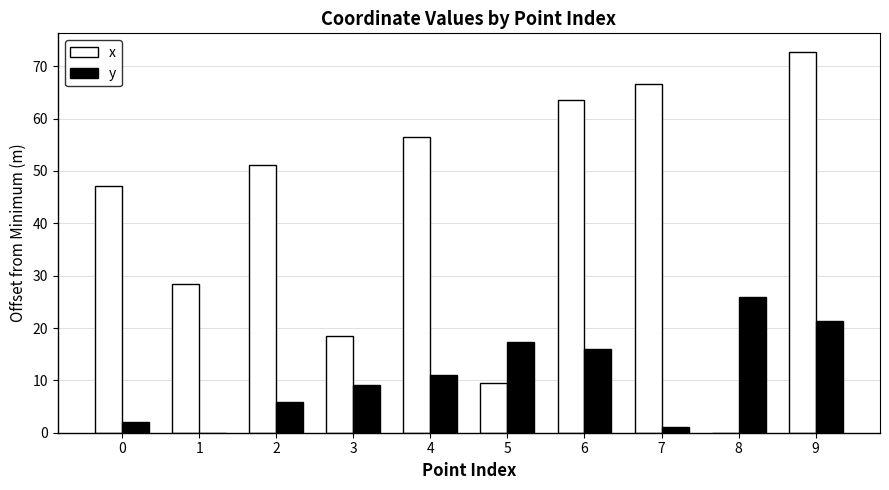

What is the sum of all x values?

413.8